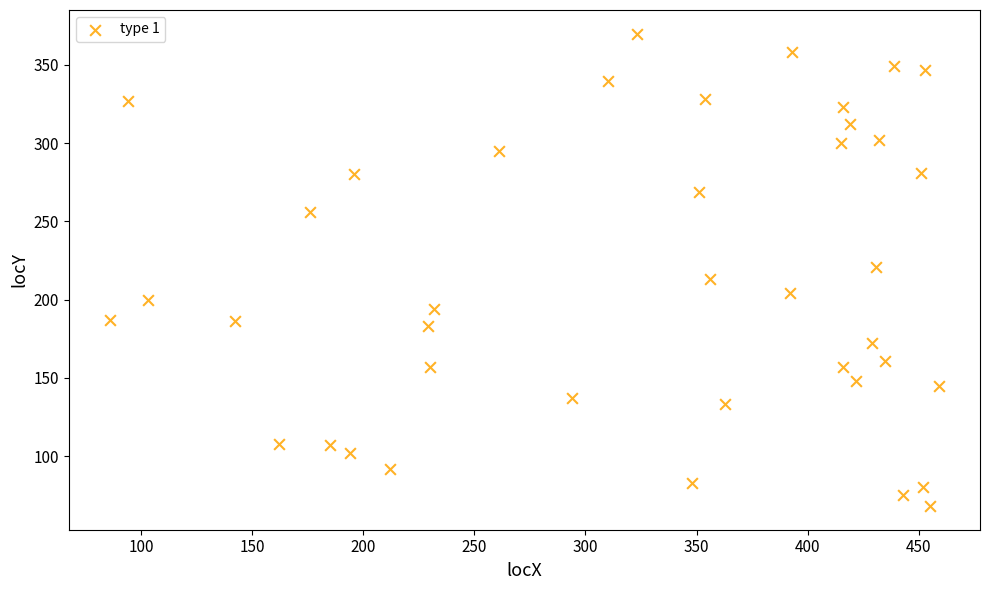

What is the range of Y values (max minus min)?

302